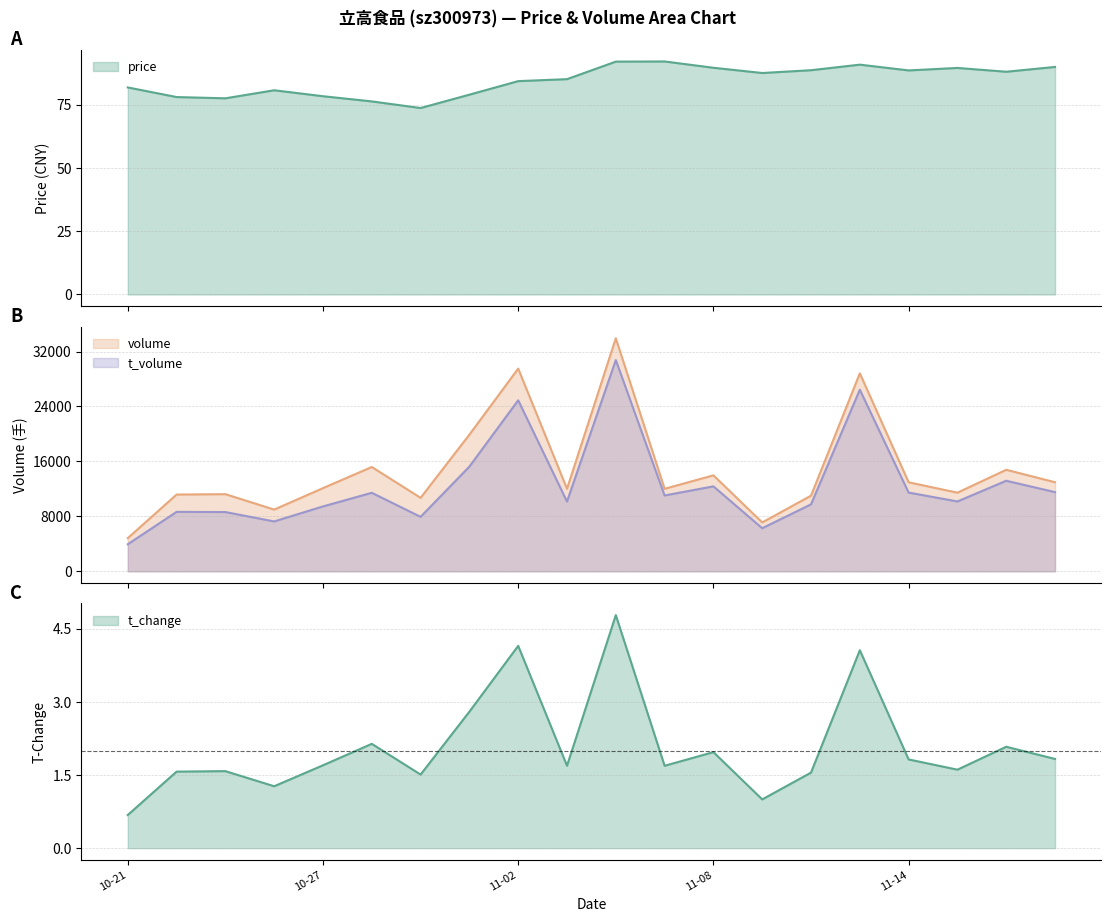

What is the maximum value for t_volume?

30758